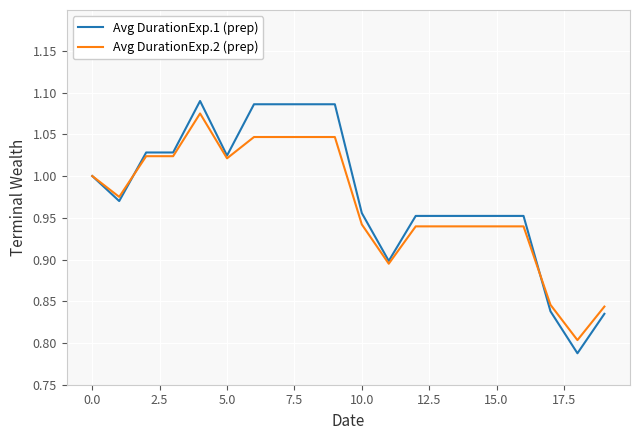

Which series has the widest spread of values?

Avg DurationExp.1 (prep)